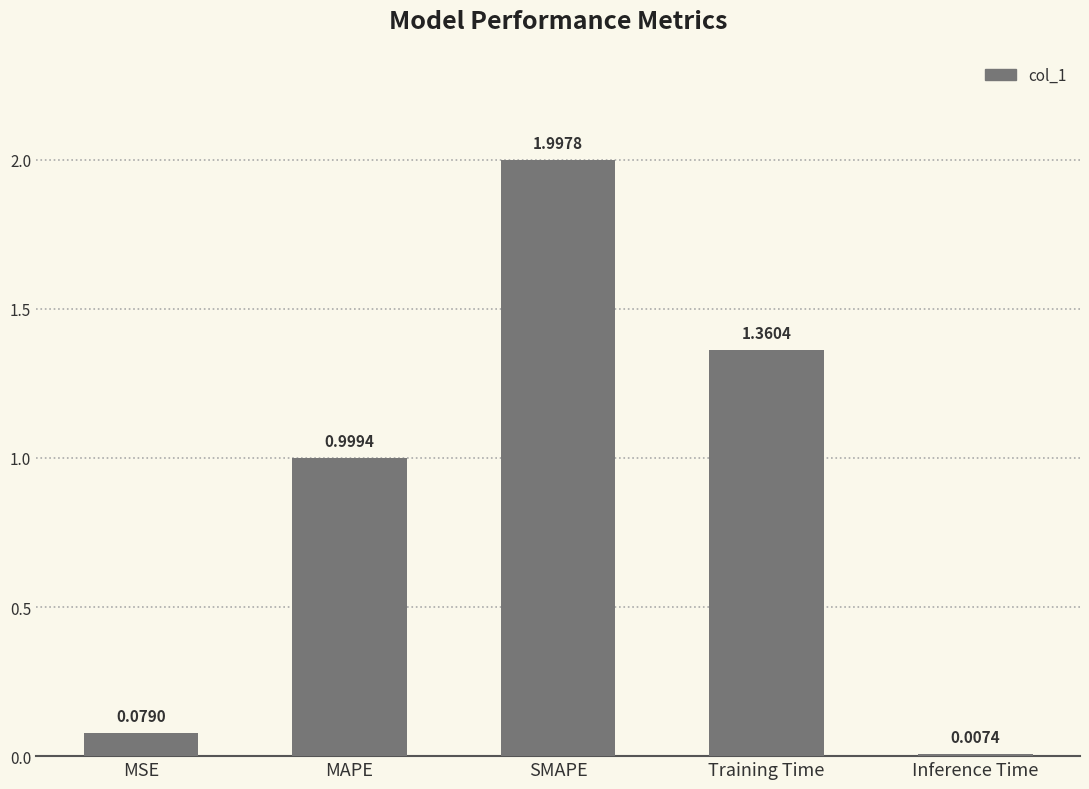

Between Inference Time and MAPE, which is larger?

MAPE